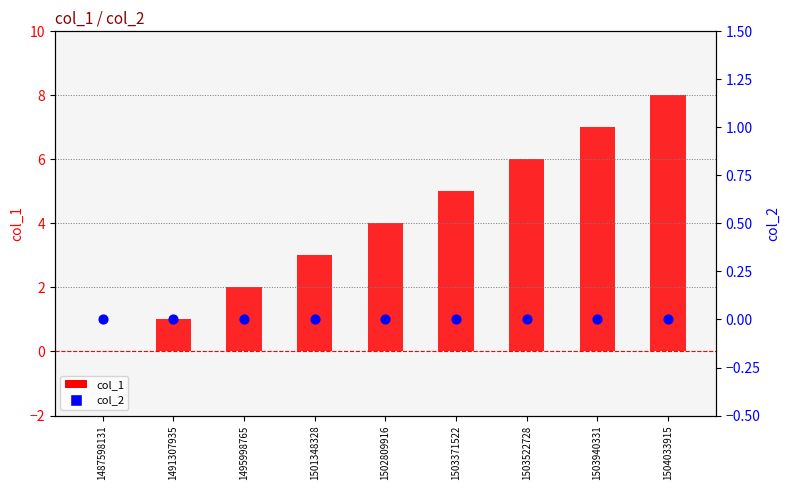

Which series has the widest spread of Y values?

col_1